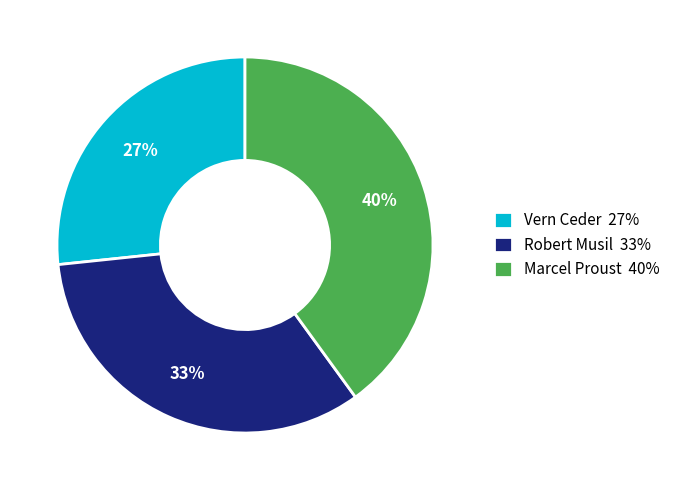

Combined, do Vern Ceder 27% and Robert Musil 33% account for over 50%?

Yes